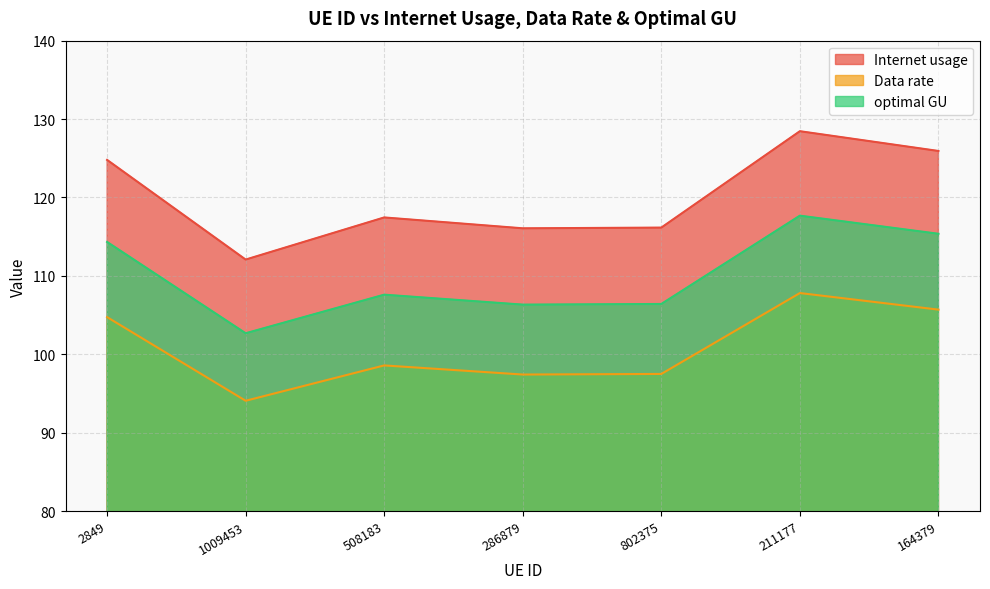

In Data rate, how many points are lower than both neighbors (excluding endpoints)?

2